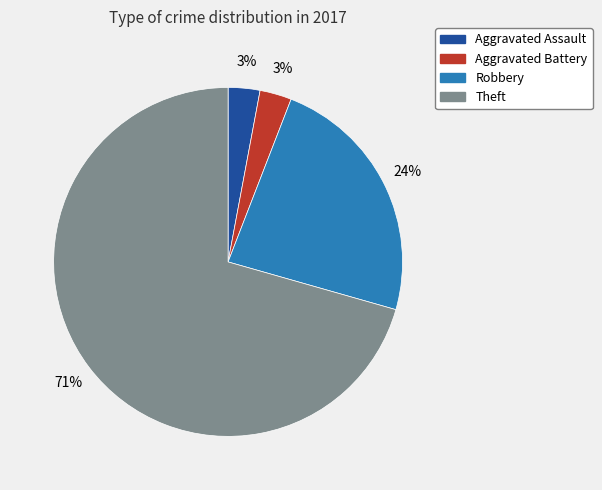

True or false: Theft accounts for 84% of the total.

False